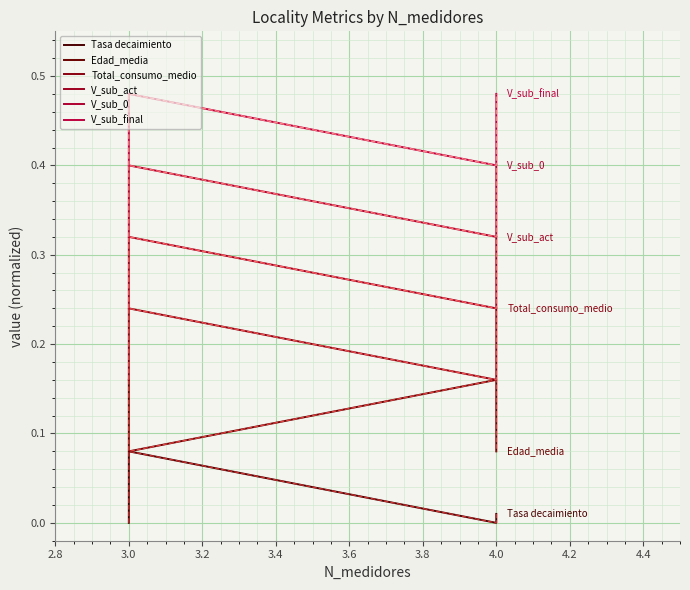

What are all the series names shown in the legend?

Tasa decaimiento, Edad_media, Total_consumo_medio, V_sub_act, V_sub_0, V_sub_final